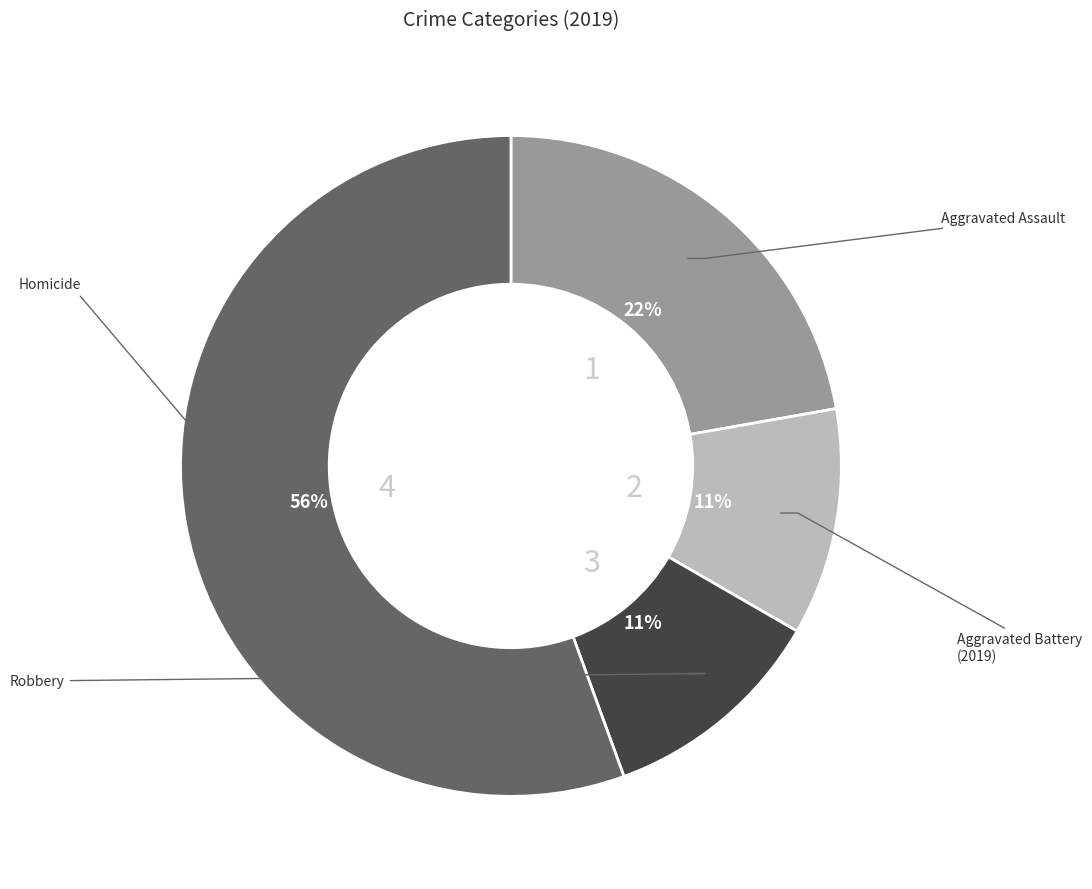

How many slices are in this pie chart?

4